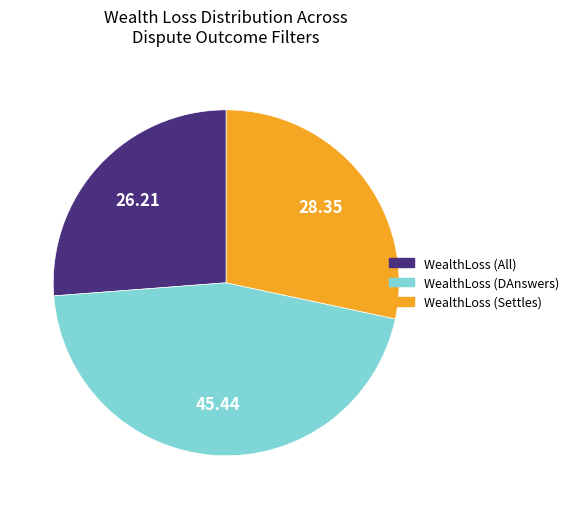

What is the smallest slice in the pie chart?

WealthLoss (All)